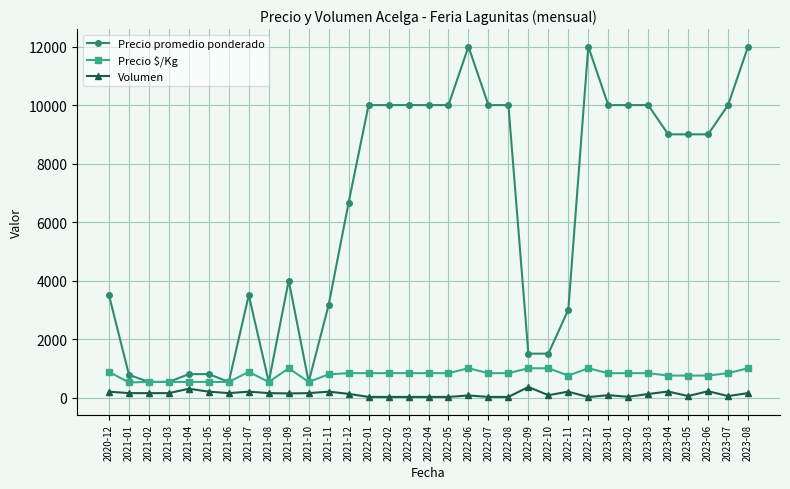

What is the label of the 27th point from the right?

2021-06